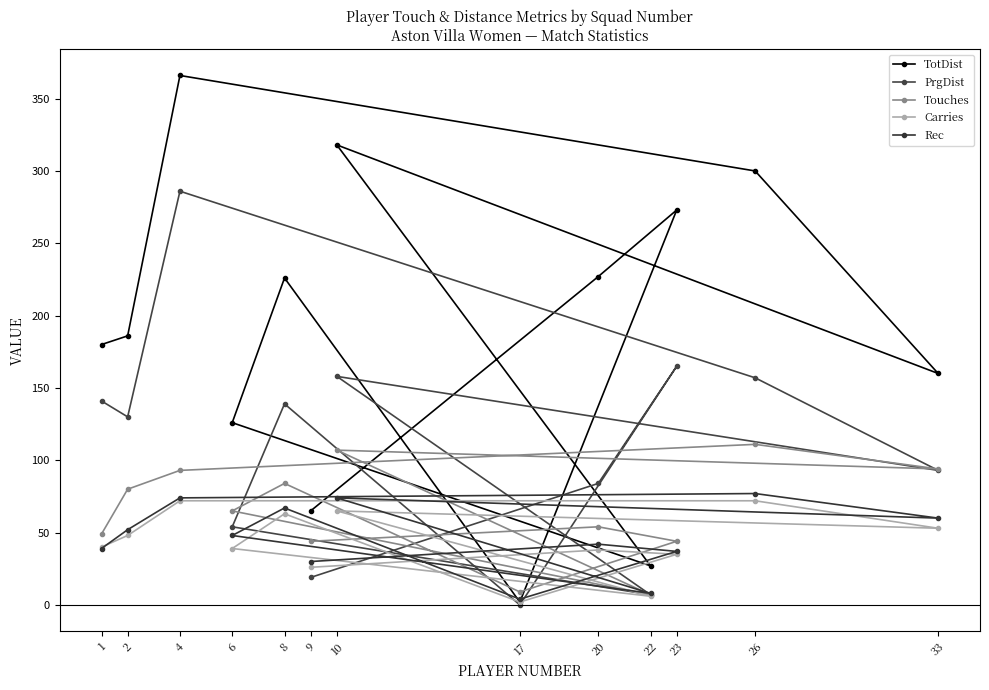

What is the approximate value of TotDist at 6, to the nearest 50?

150